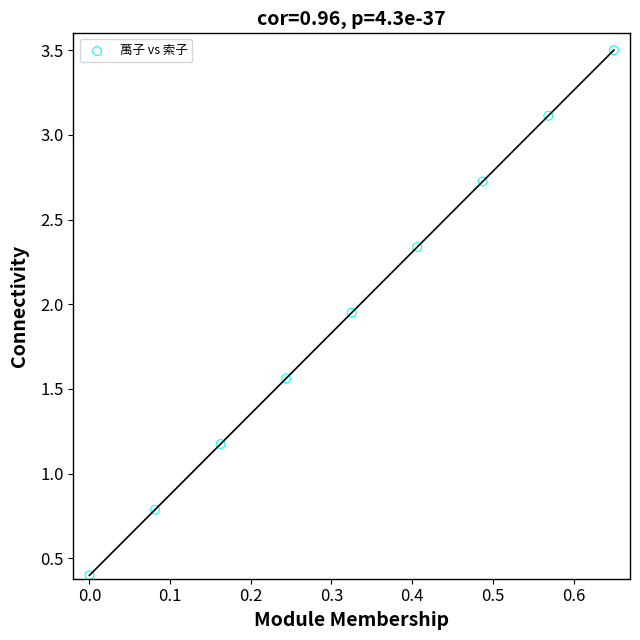

What is the range of X values (max minus min)?

0.7